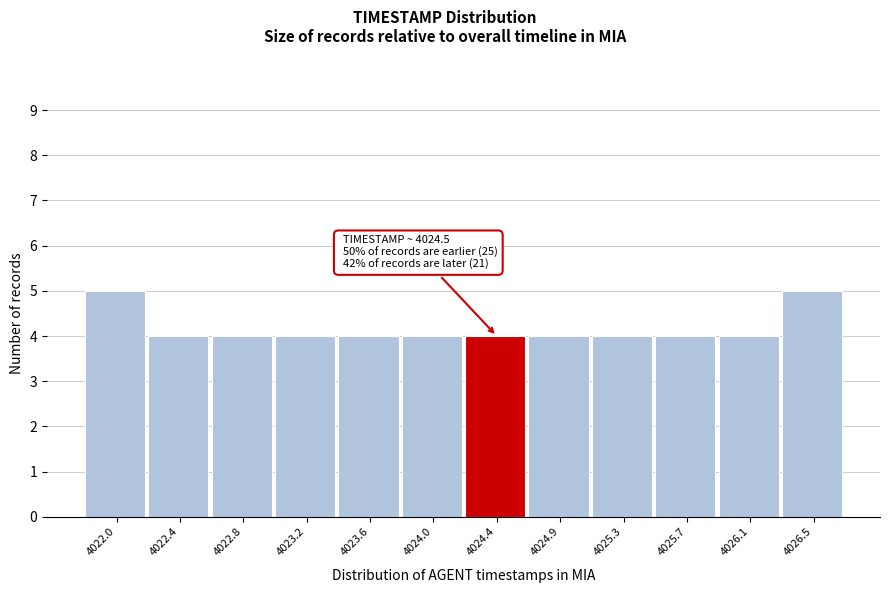

Reading right to left, what are all the values shown in this chart?

5	4	4	4	4	4	4	4	4	4	4	5